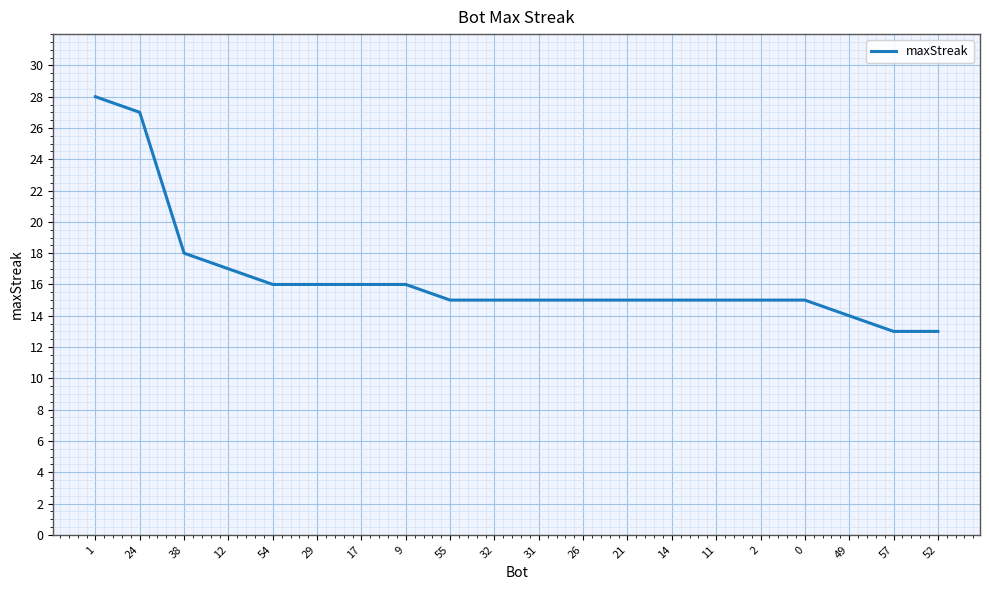

At which category does the chart reach its peak across all series?

1